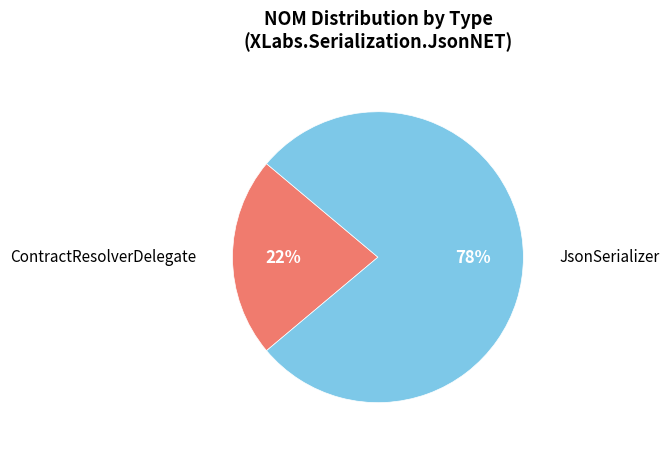

Count the number of slices in the pie.

2